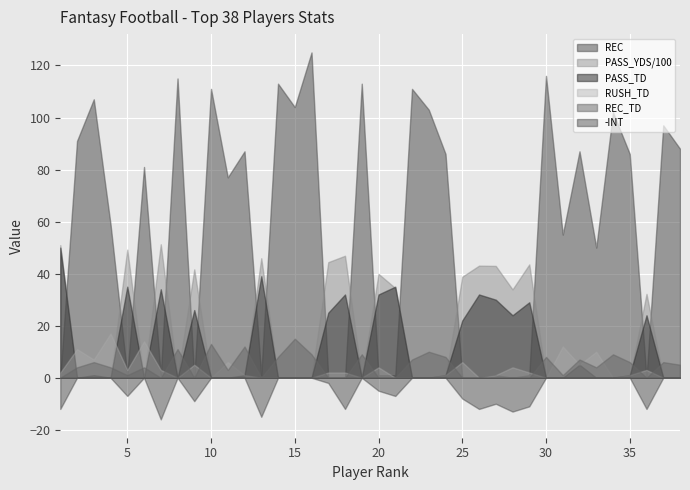

What is the spread (max minus min) of values at 14?

113